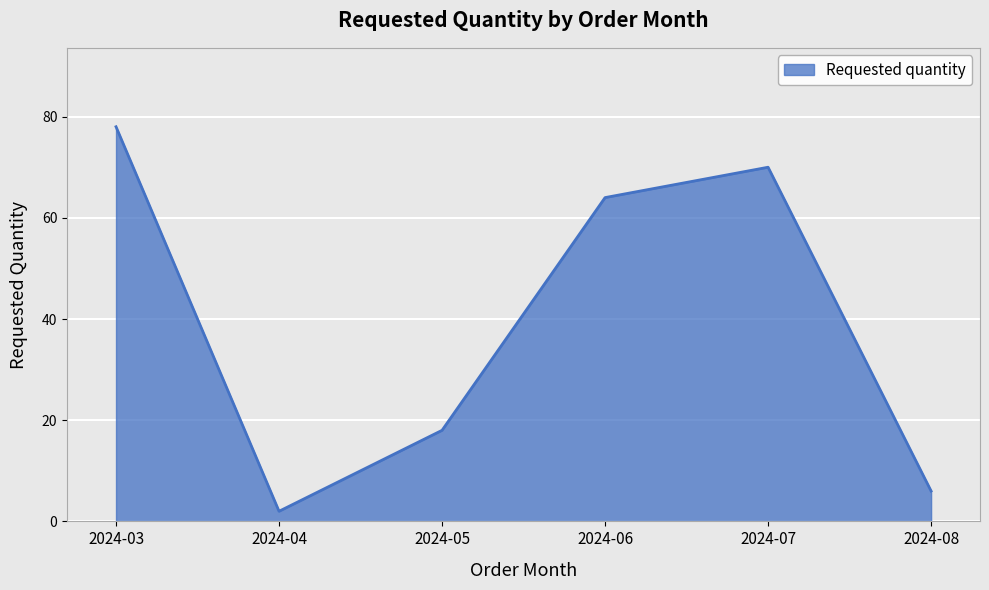

At which category does the data reach its first local valley?

2024-04